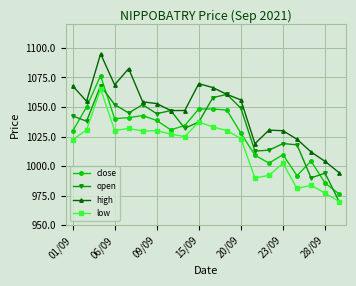

Which series has the largest total across all categories?

high